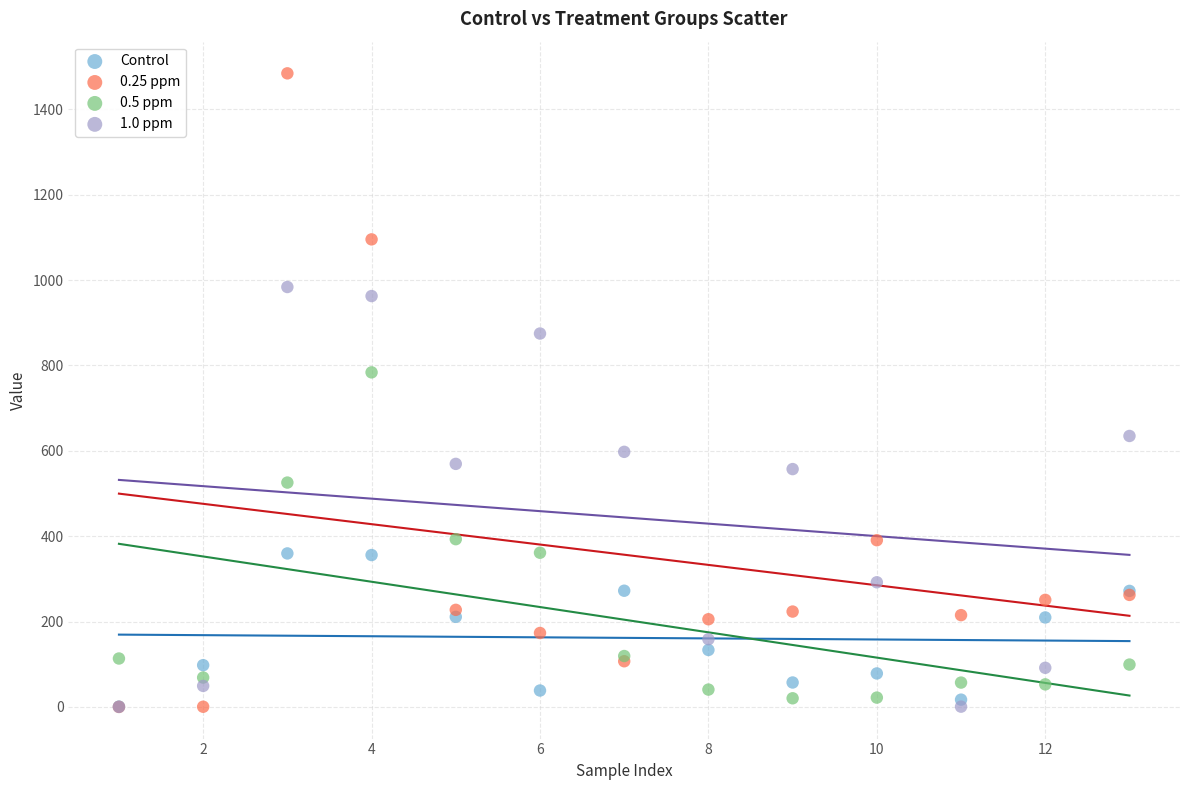

Which series contains the highest Y value?

0.25 ppm